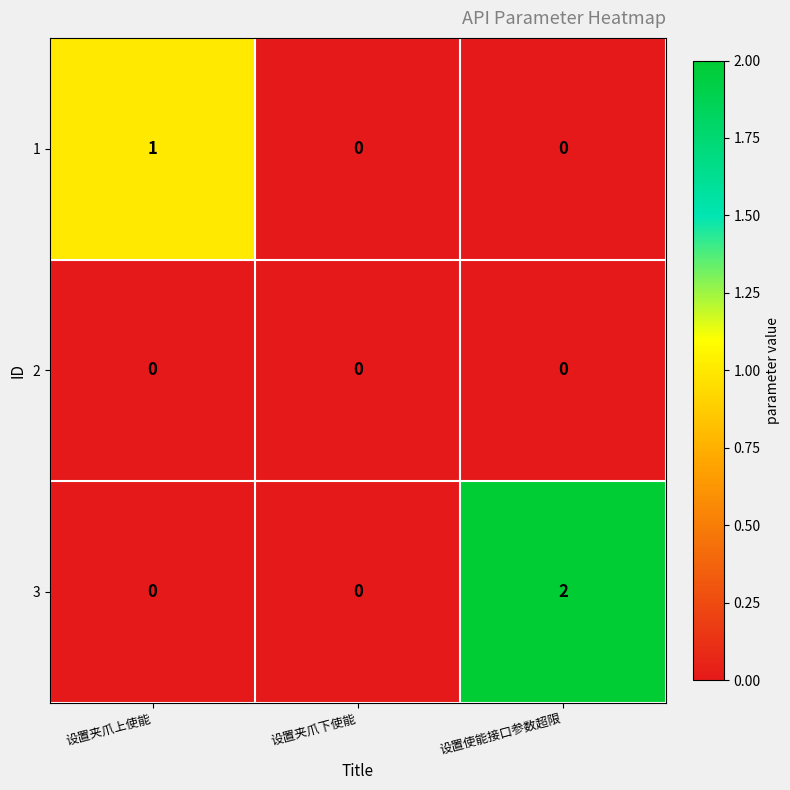

Count the number of data series in this chart.

3